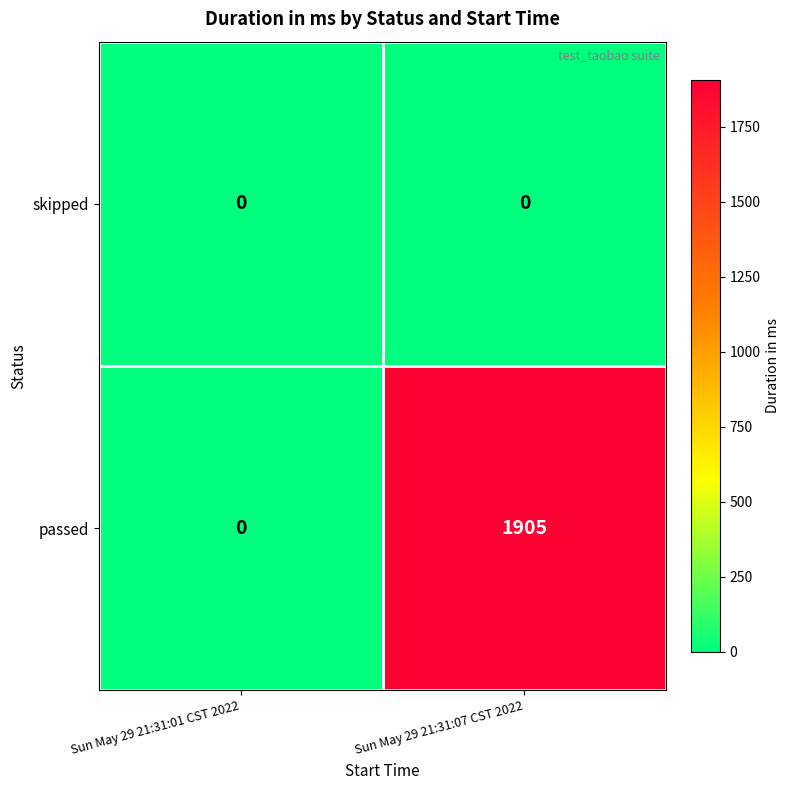

What is the difference between the maximum and minimum values in the passed series?

1905